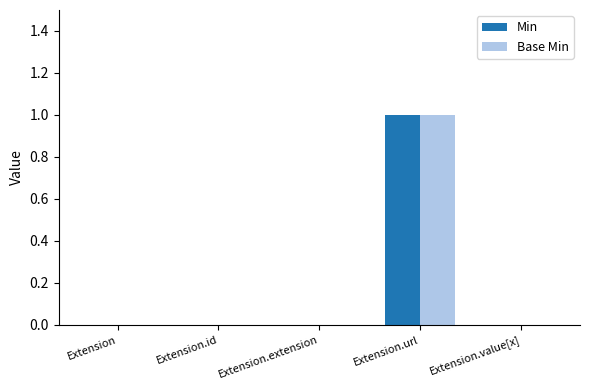

Which label corresponds to the largest value in the chart?

Extension.url